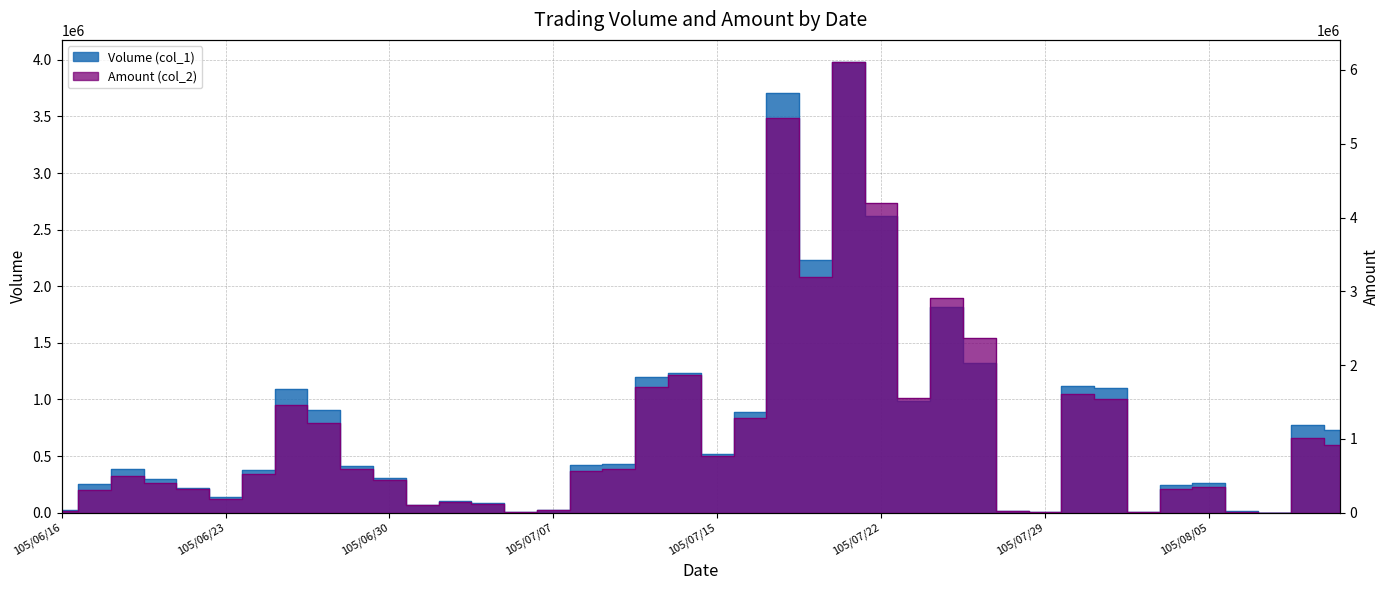

What is the maximum value for Amount (col_2)?

6102070